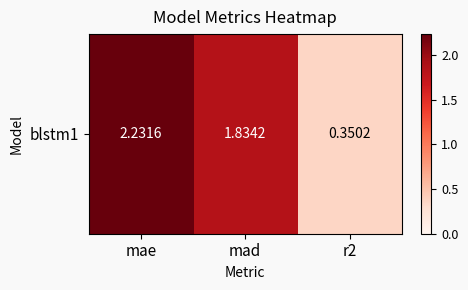

What is the minimum value shown in the chart?

0.4